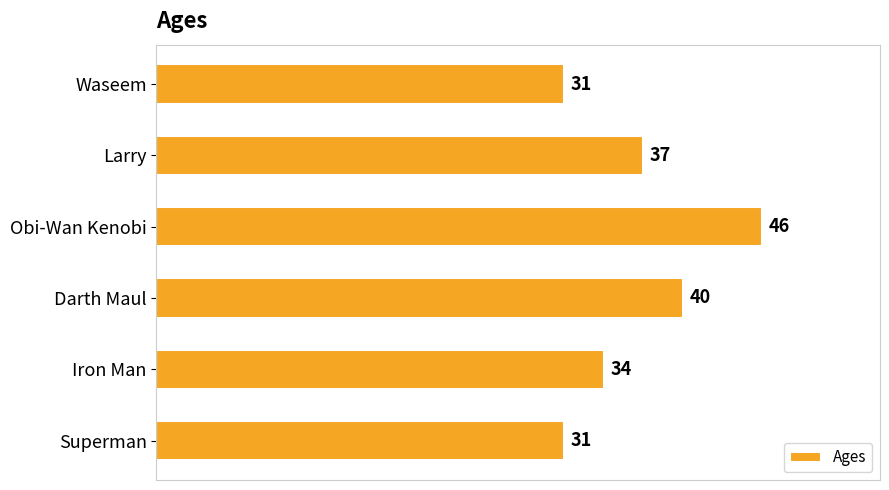

The value at Darth Maul is 67. True or false?

False